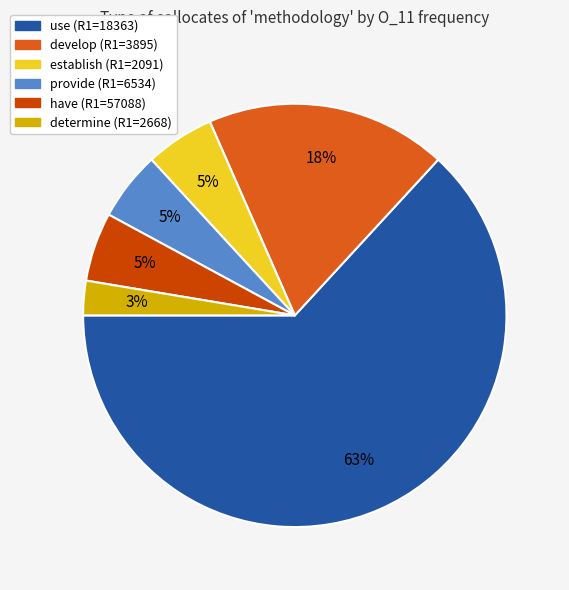

What is the ratio of the value at establish (R1=2091) to the value at develop (R1=3895)?

0.3